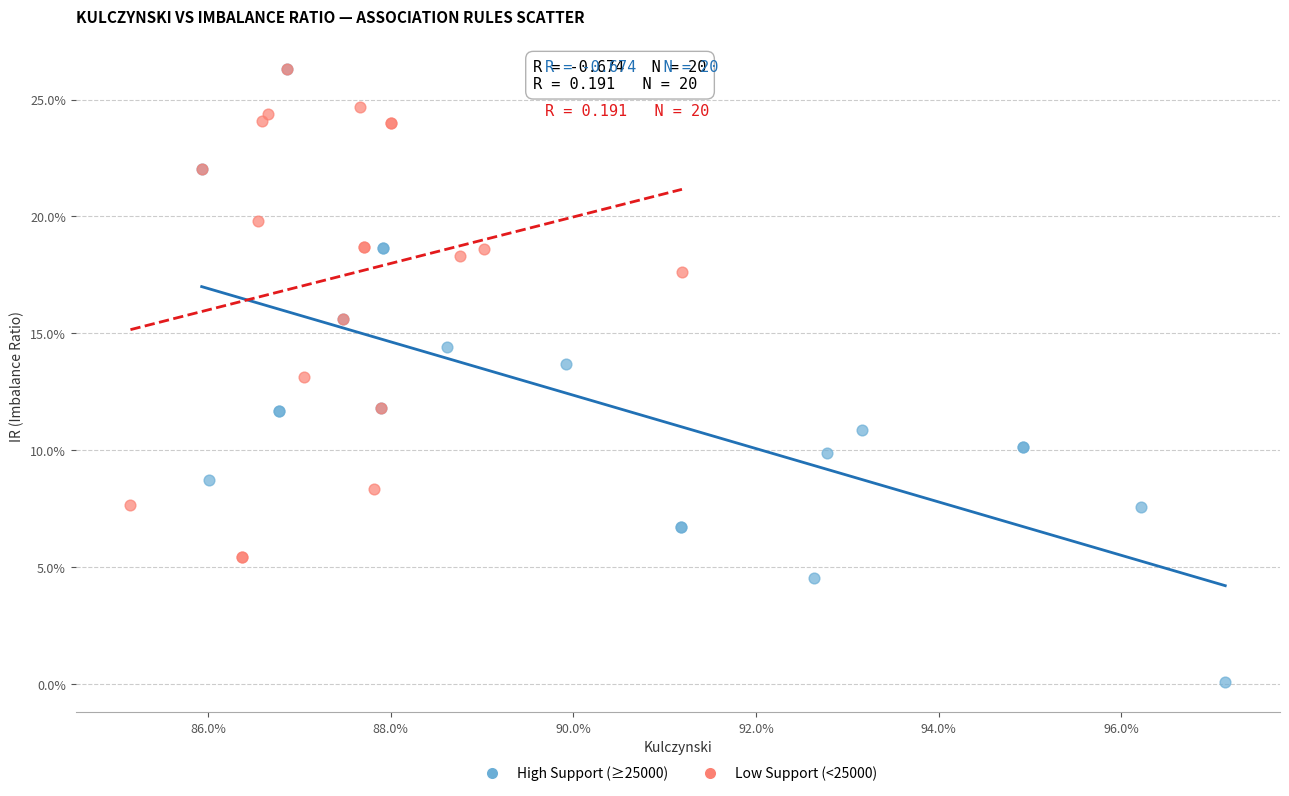

Which series has the widest spread of Y values?

High Support (≥25000)